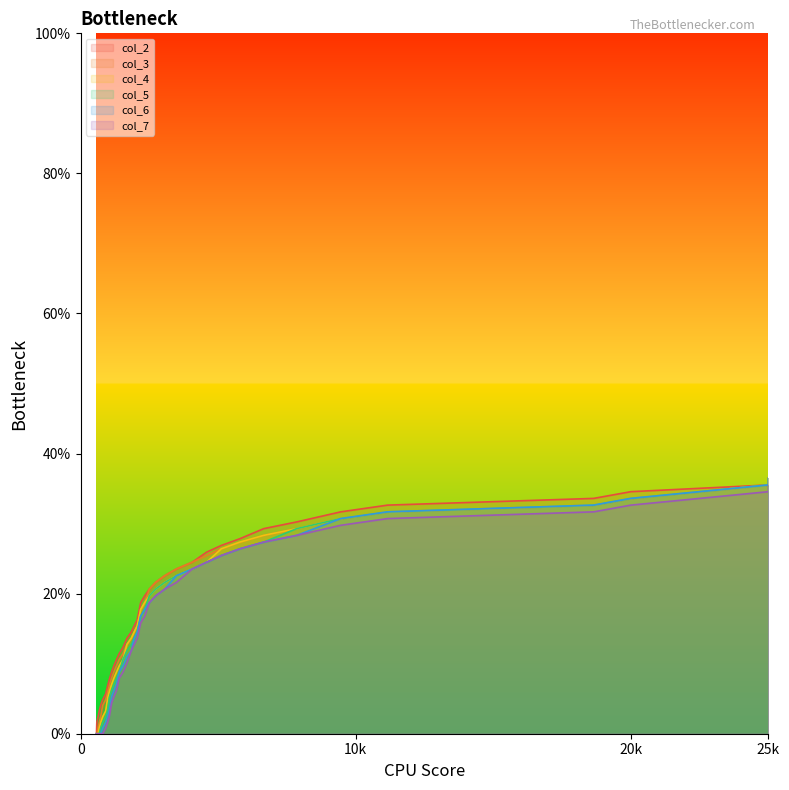

True or false: col_4 has more than 2 points higher than both neighbors.

False